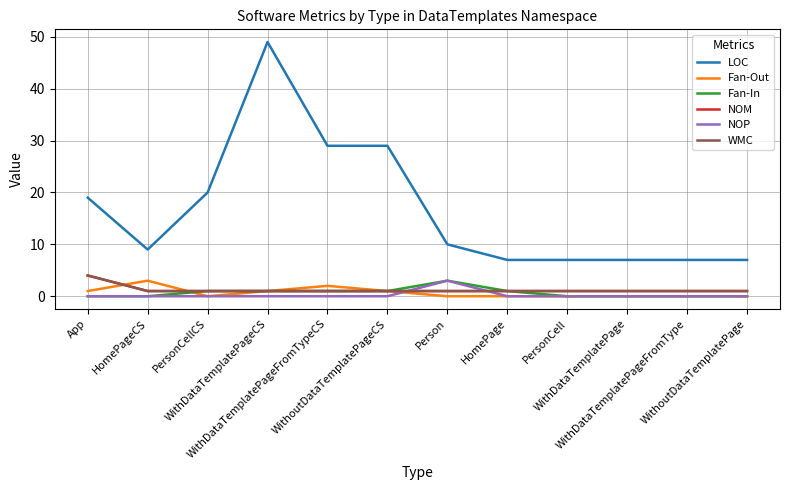

What position from the right is PersonCellCS?

10